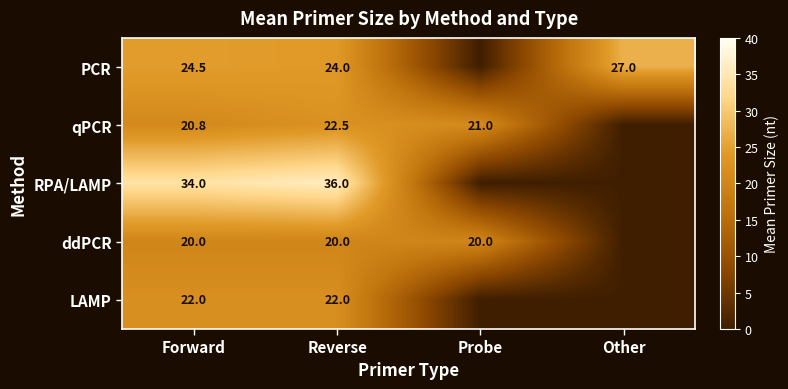

What is the difference between the RPA/LAMP values at Reverse and Forward?

2.0